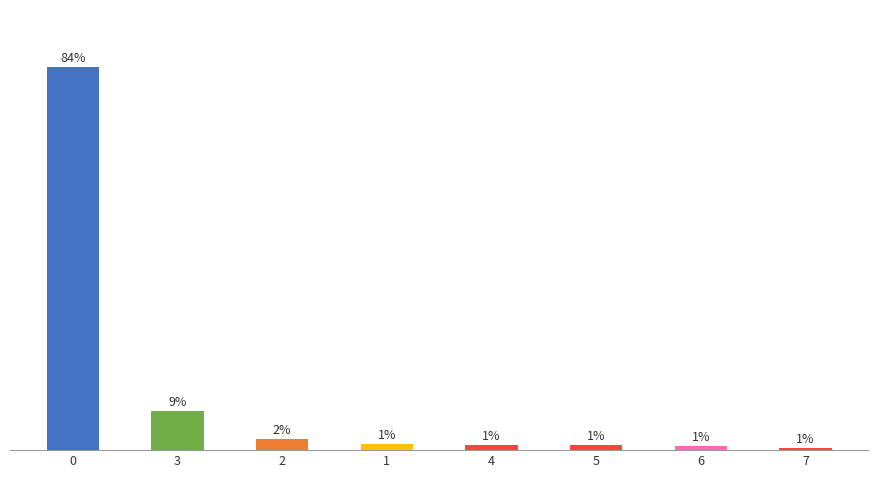

What position from the left is 1?

4